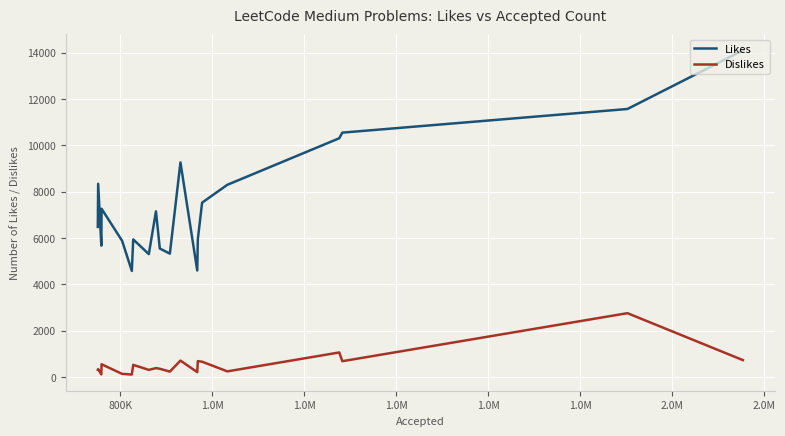

True or false: Dislikes has more than 2 points higher than both neighbors.

True